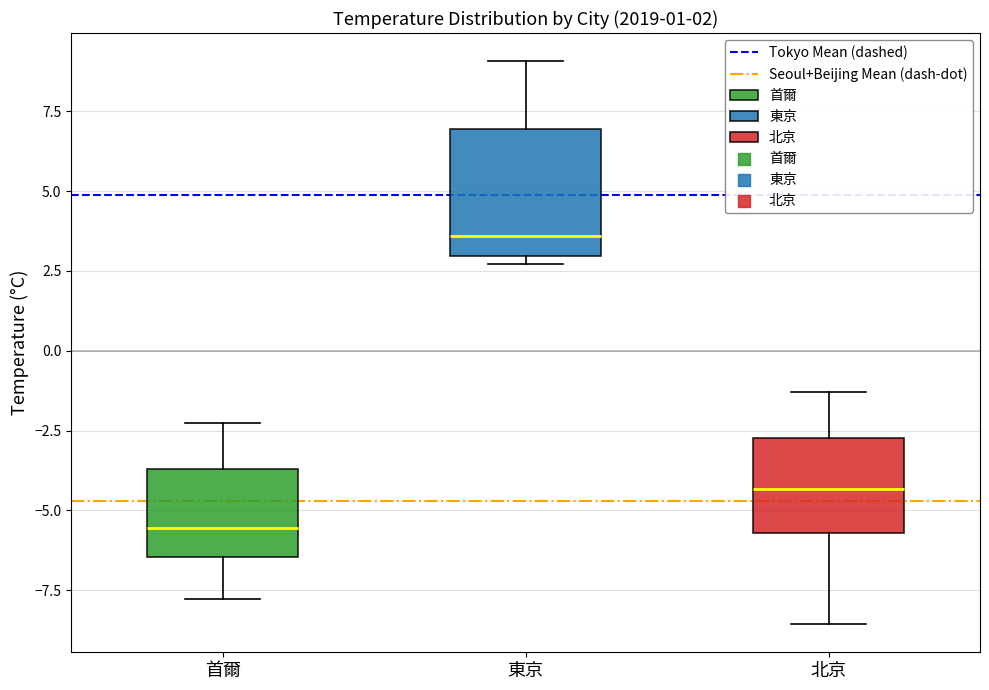

Which box has the lowest median line?

首爾